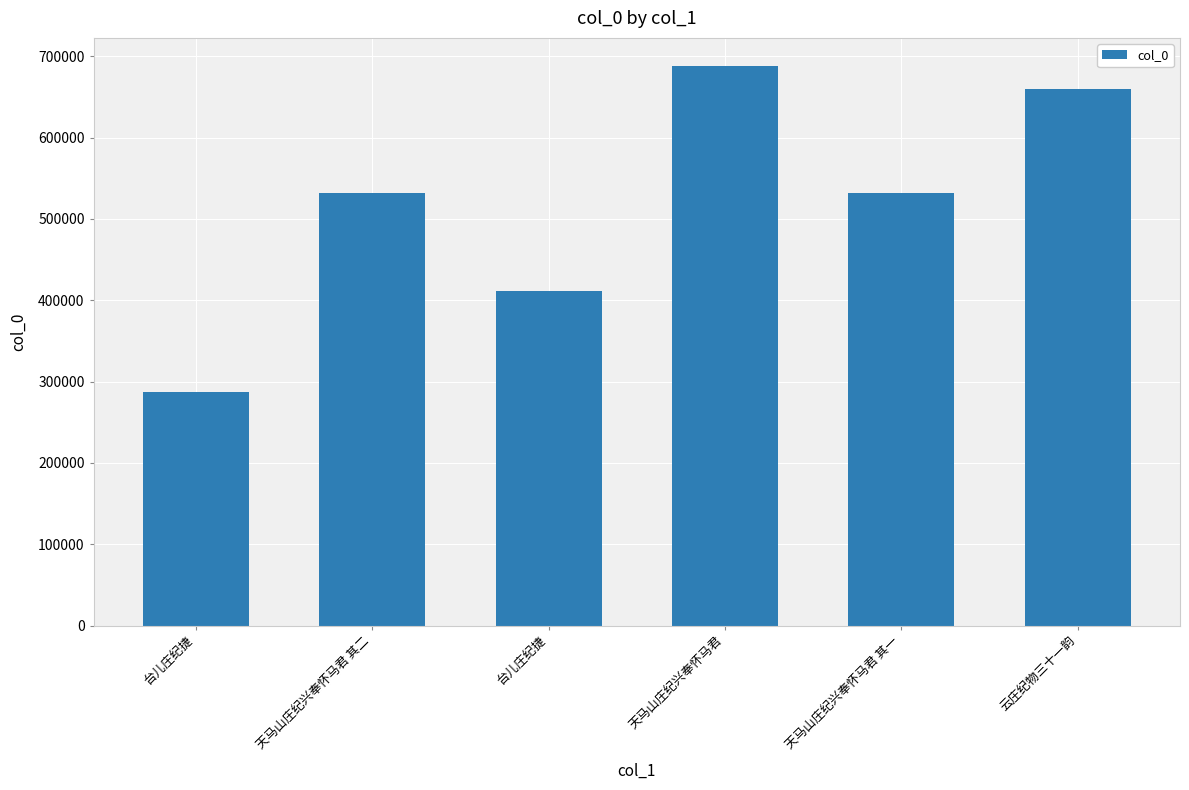

How many distinct data groups are displayed?

1